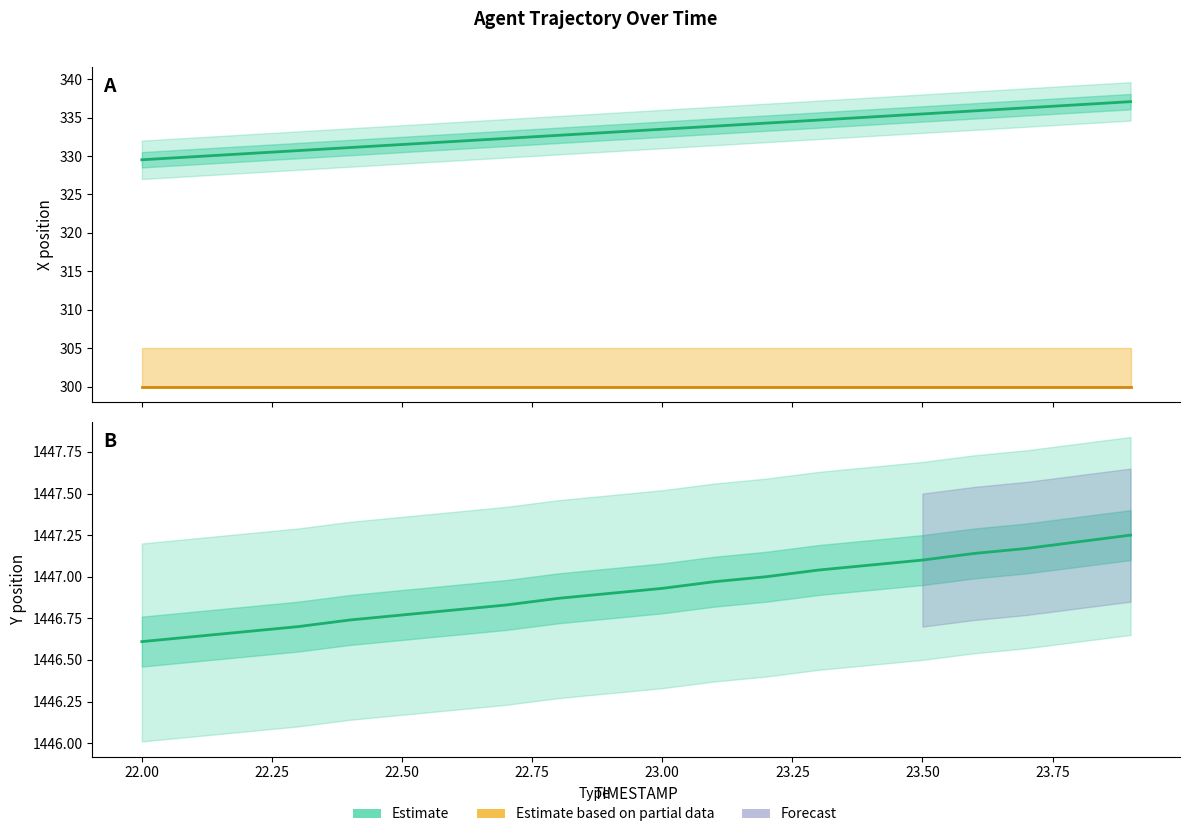

Between 21.75 and 22.00, which series saw the biggest shift?

X (Estimate)